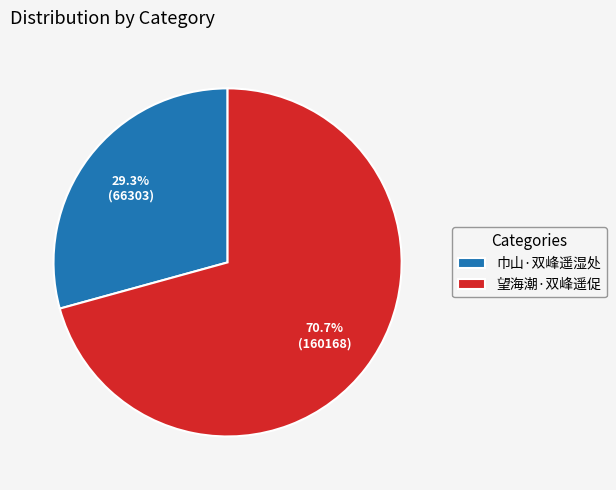

To the nearest percent, what is the difference between the 望海潮·双峰遥促 and 巾山·双峰遥湿处 slice percentages?

41%